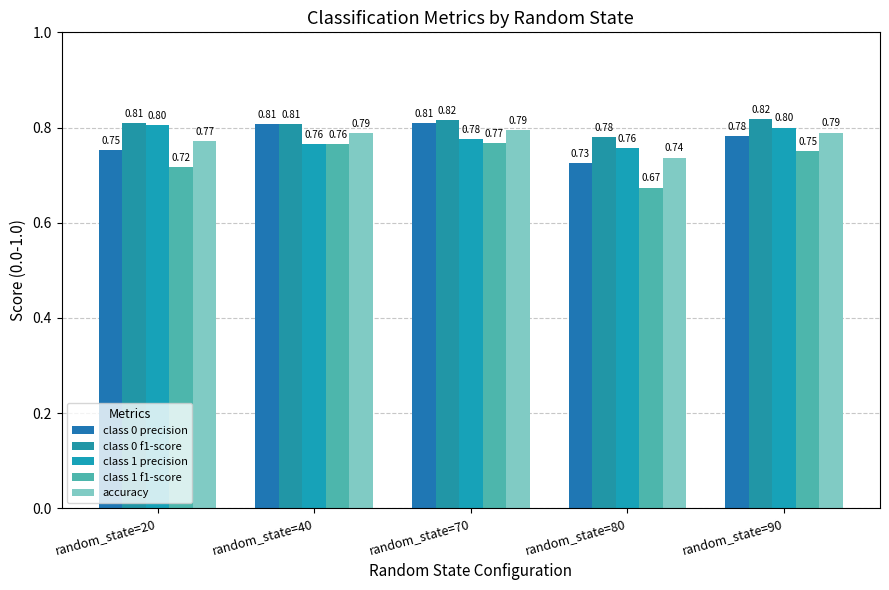

What is the approximate value of class 1 f1-score at random_state=20?

0.7